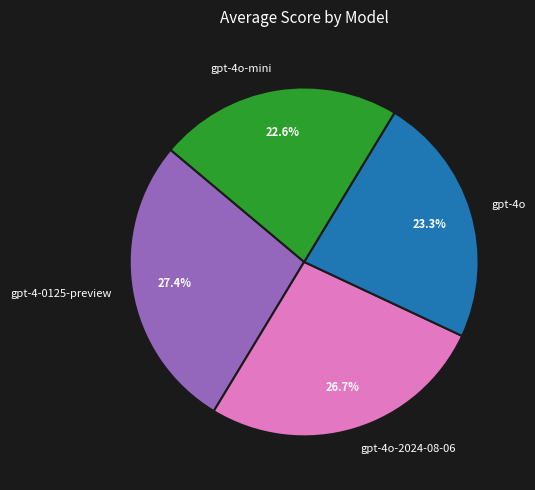

True or false: gpt-4o-mini accounts for 14% of the total.

False